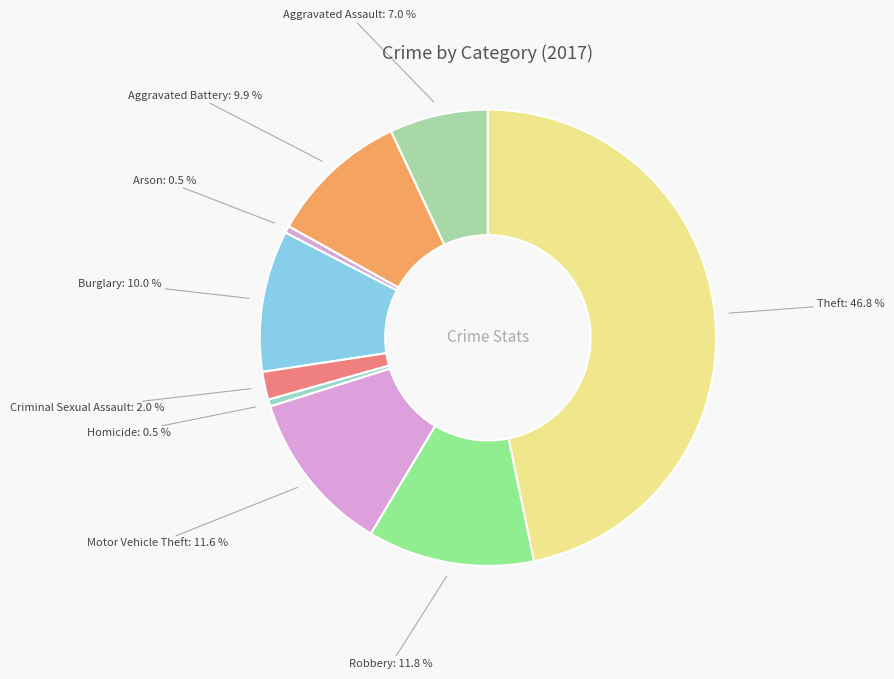

What is the ratio of the value at Criminal Sexual Assault to the value at Aggravated Battery?

0.2